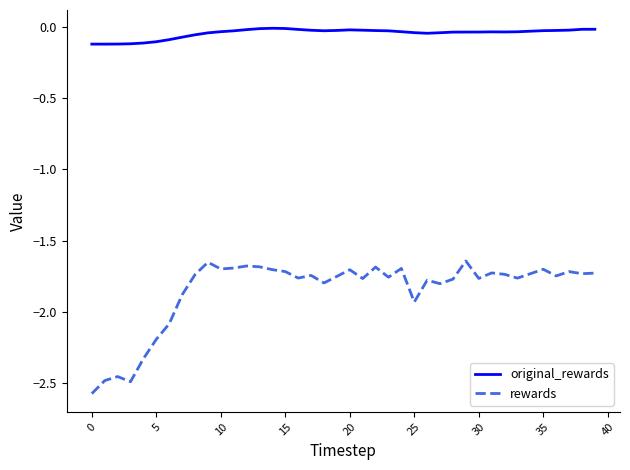

Does the chart display data point markers on the line(s)?

No